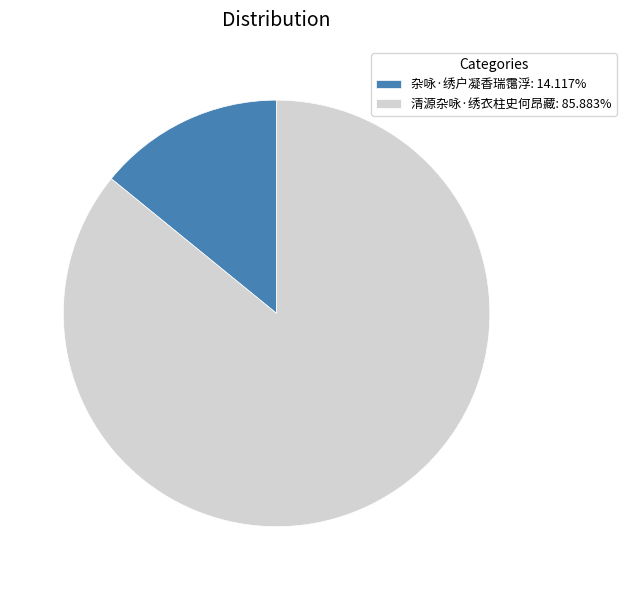

What is the ratio of the value at 清源杂咏·绣衣柱史何昂藏: 85.883% to the value at 杂咏·绣户凝香瑞霭浮: 14.117%?

6.1